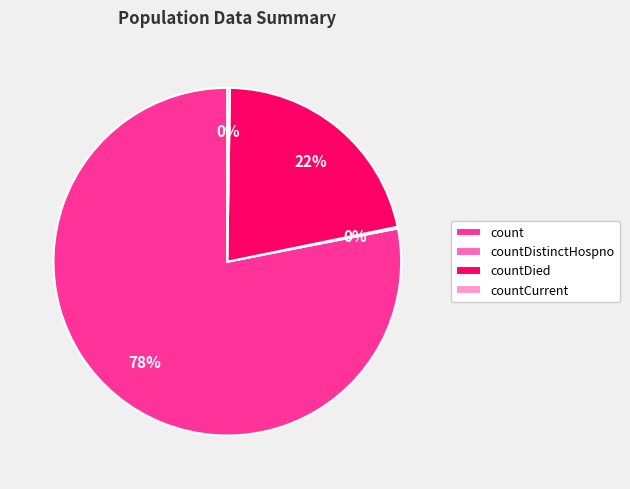

Which category has the biggest portion of the pie?

count